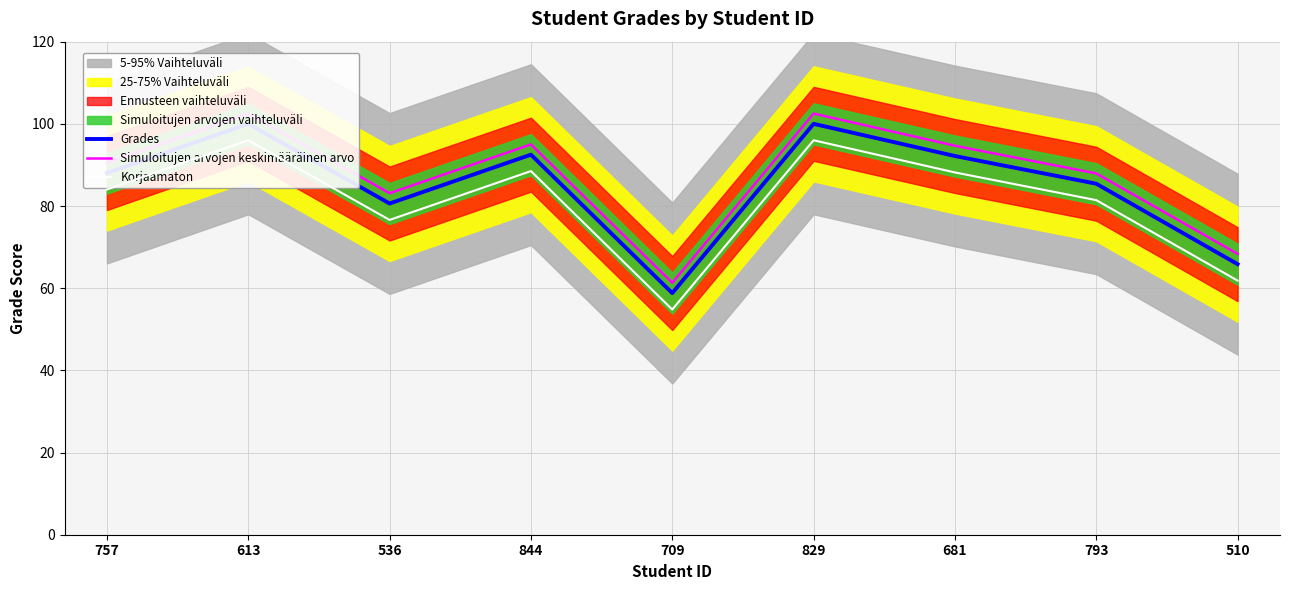

In Simuloitujen arvojen keskimääräinen arvo, how many points are lower than both neighbors (excluding endpoints)?

2